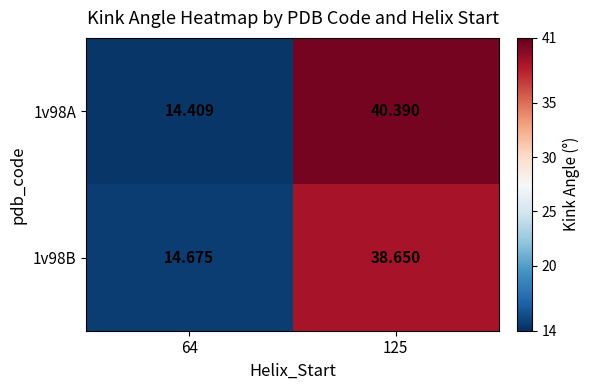

Is the value of 1v98A at 125 greater than the value of 1v98B at 125?

Yes